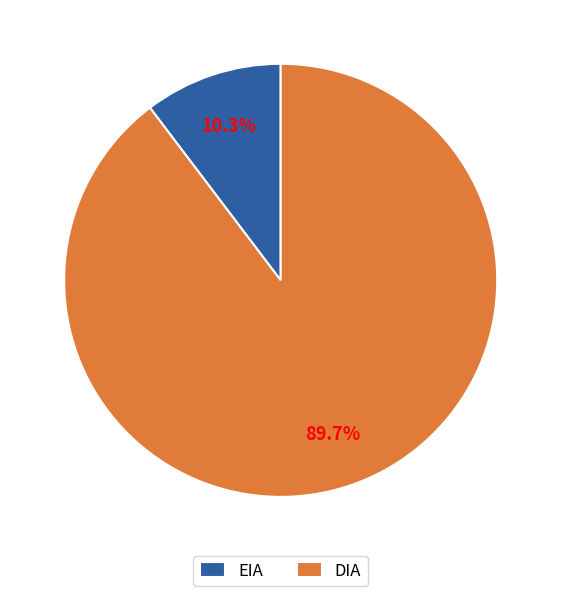

What percentage is the EIA slice, to the nearest percent?

10%